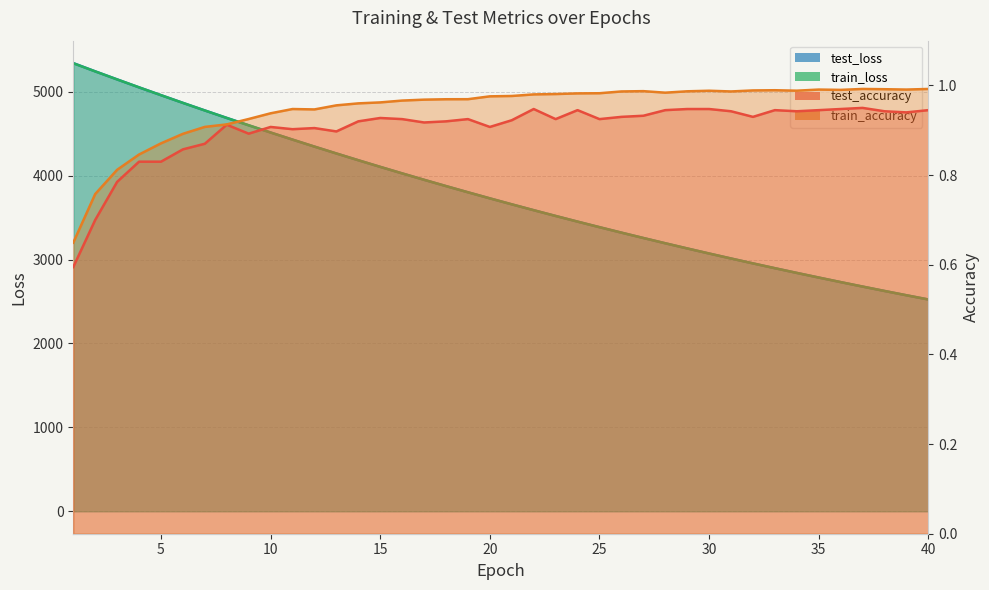

True or false: test_accuracy and train_accuracy cross at least once.

False